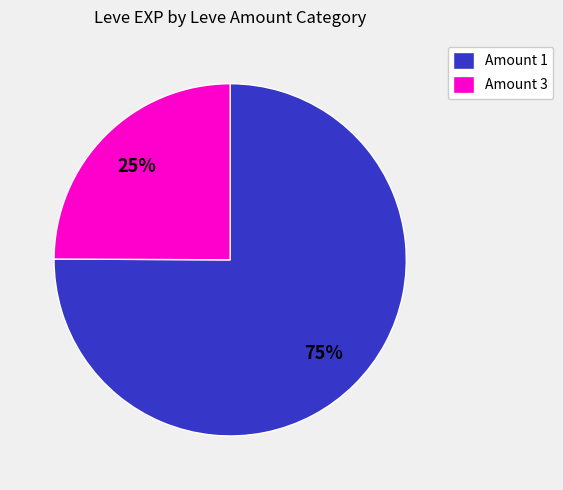

What percentage is the Amount 3 slice, to the nearest percent?

25%